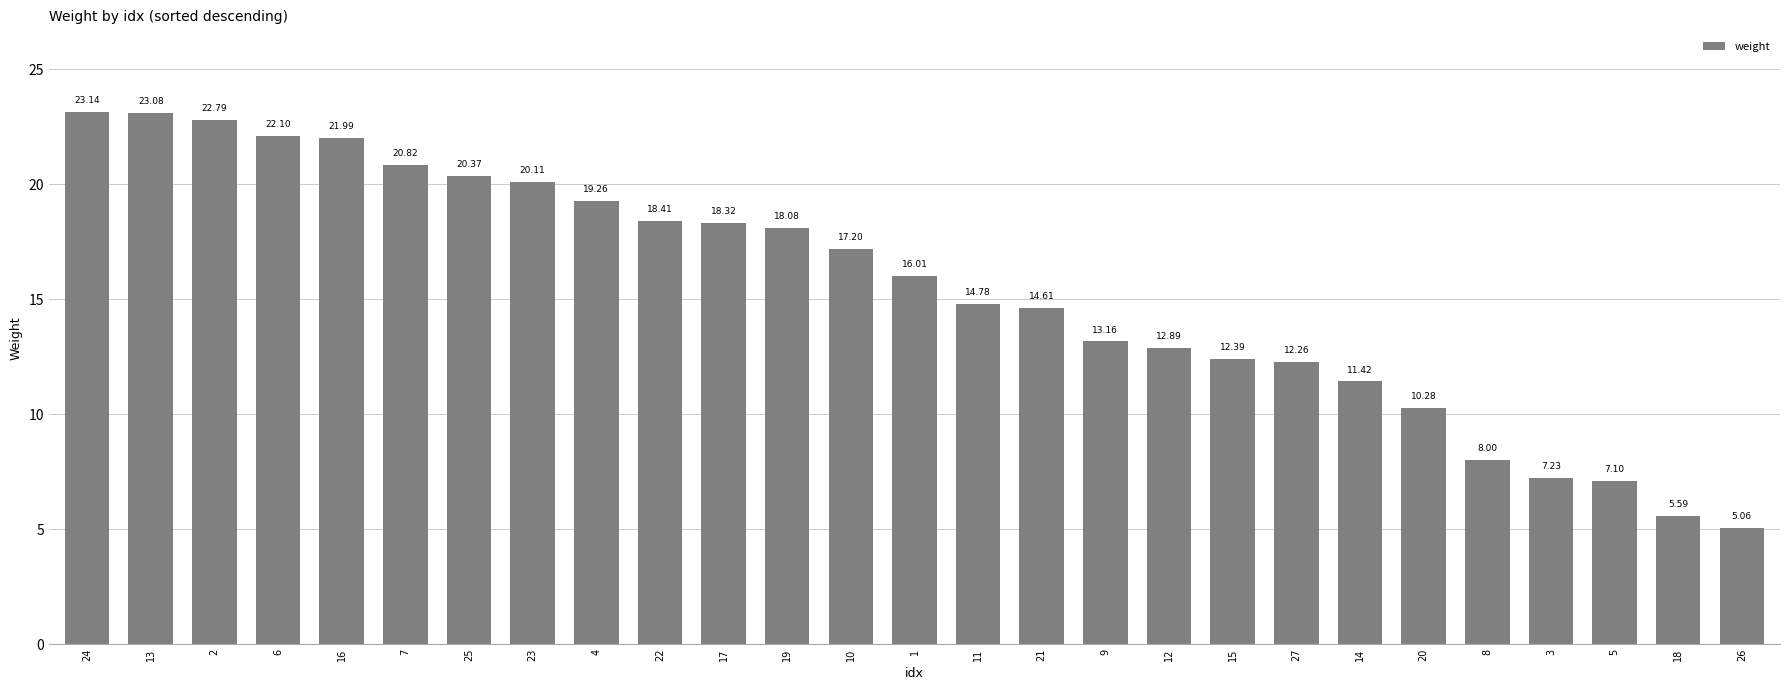

List the labels in order of value, largest first.

24, 13, 2, 6, 16, 7, 25, 23, 4, 22, 17, 19, 10, 1, 11, 21, 9, 12, 15, 27, 14, 20, 8, 3, 5, 18, 26